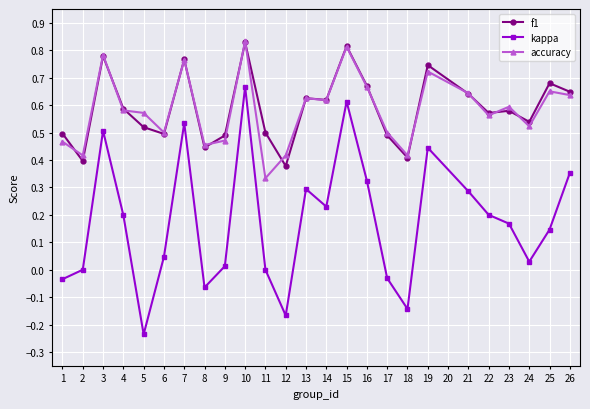

Which category has the lowest value in the accuracy series?

11